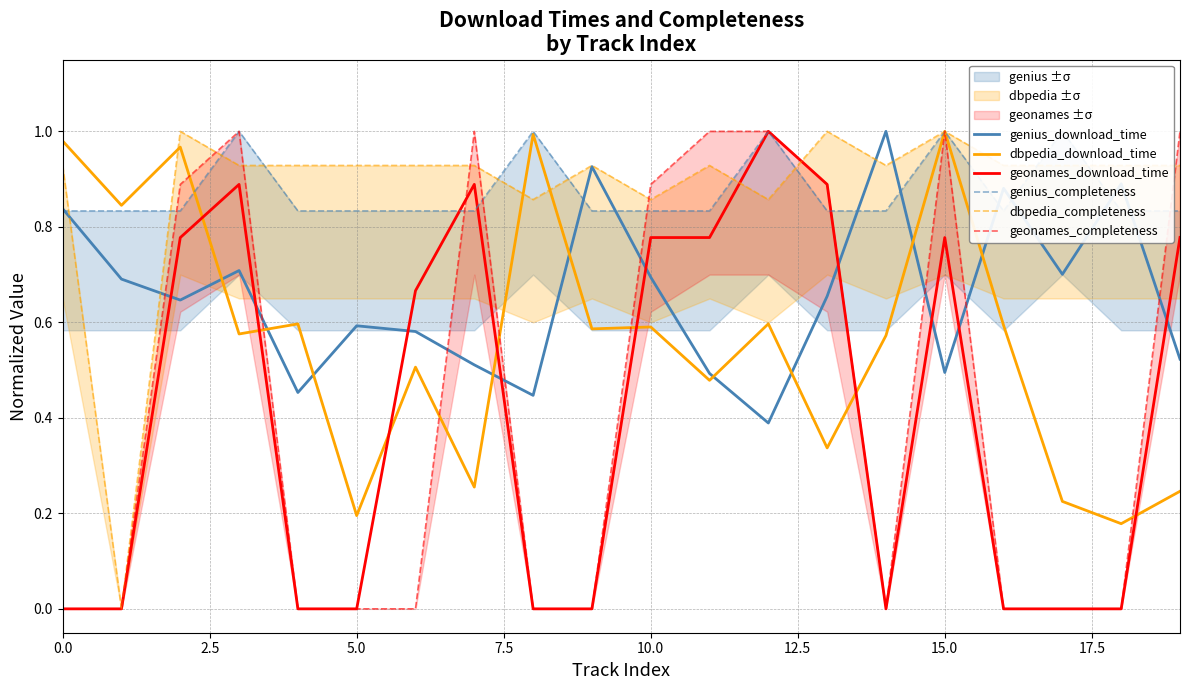

What is the highest value of the geonames_completeness series?

1.0